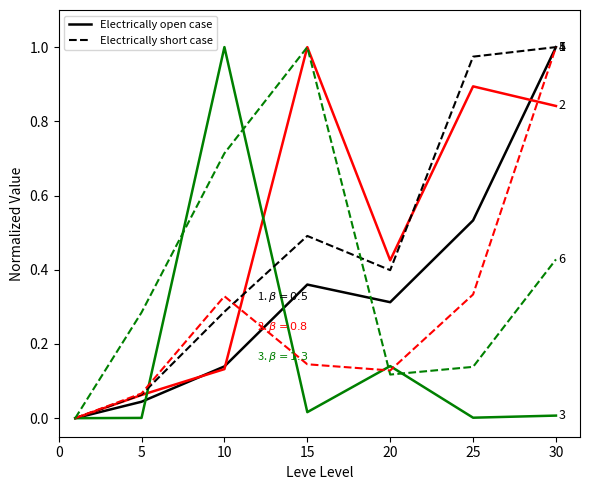

How many distinct data groups are displayed?

6